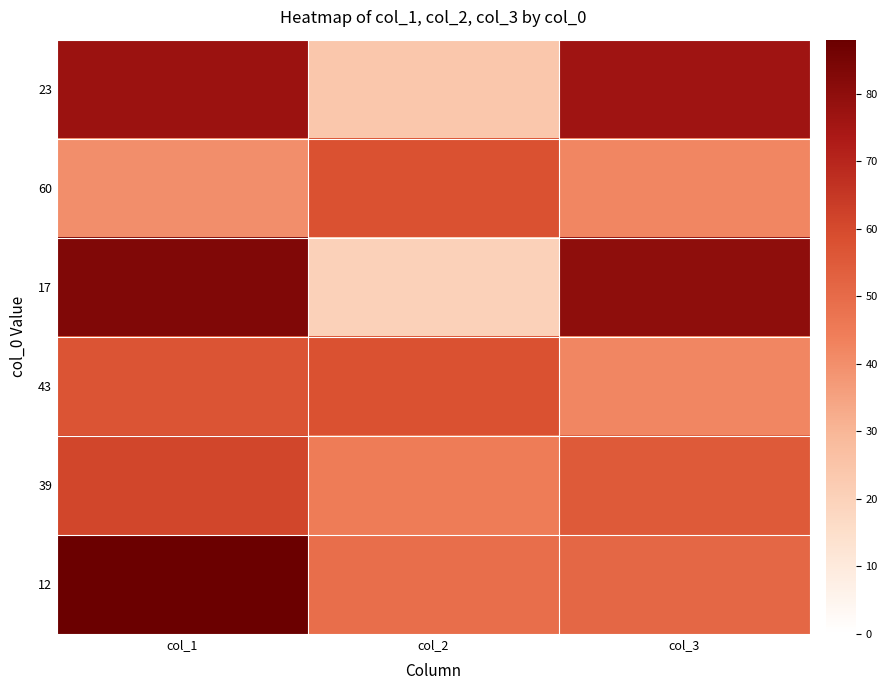

Between col_3 and col_1, which is larger?

col_1